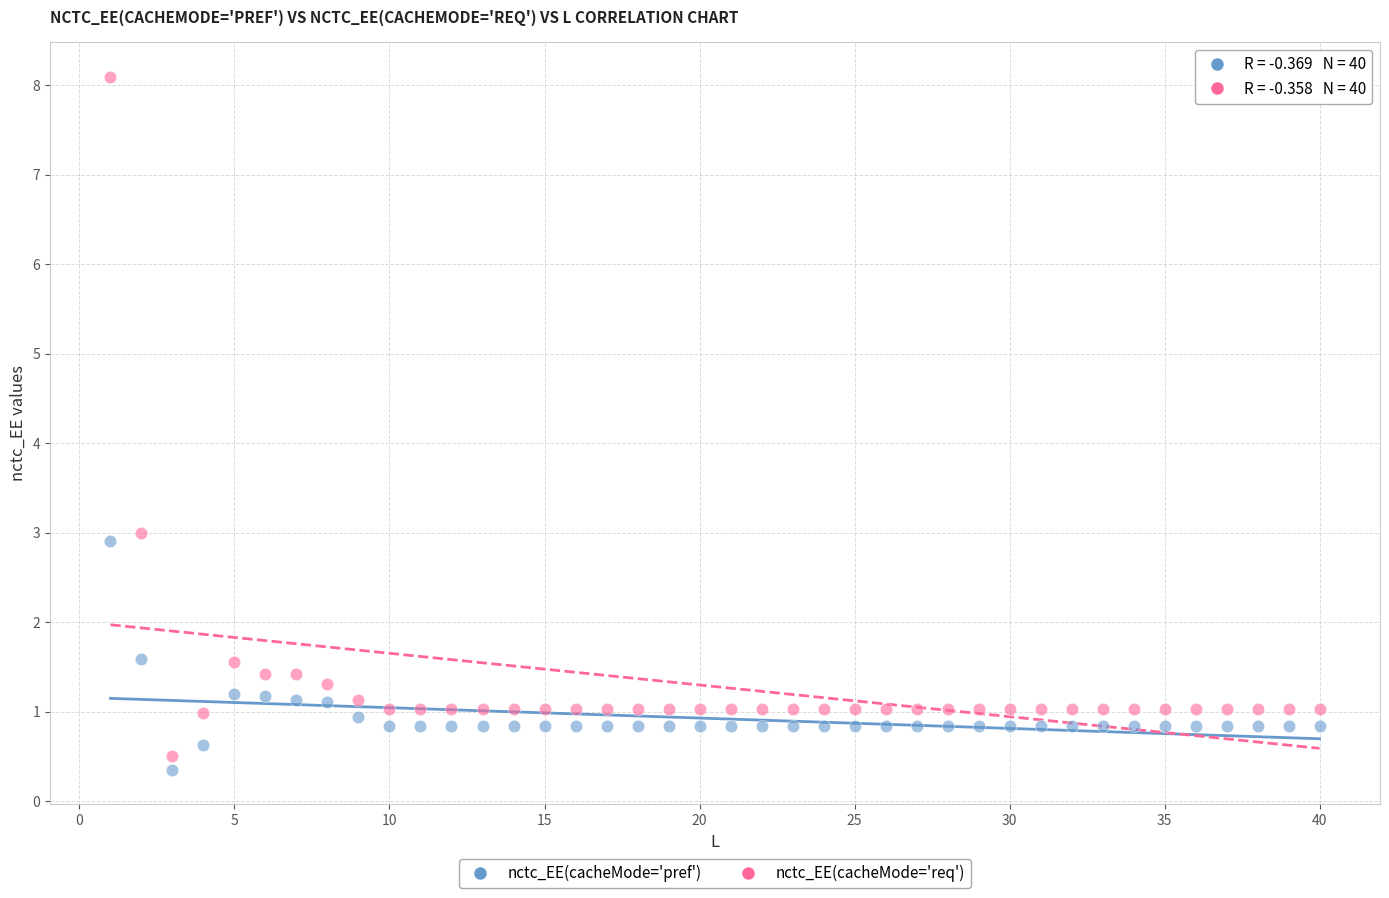

Across all data points, what is the range of X values (max minus min)?

39.0